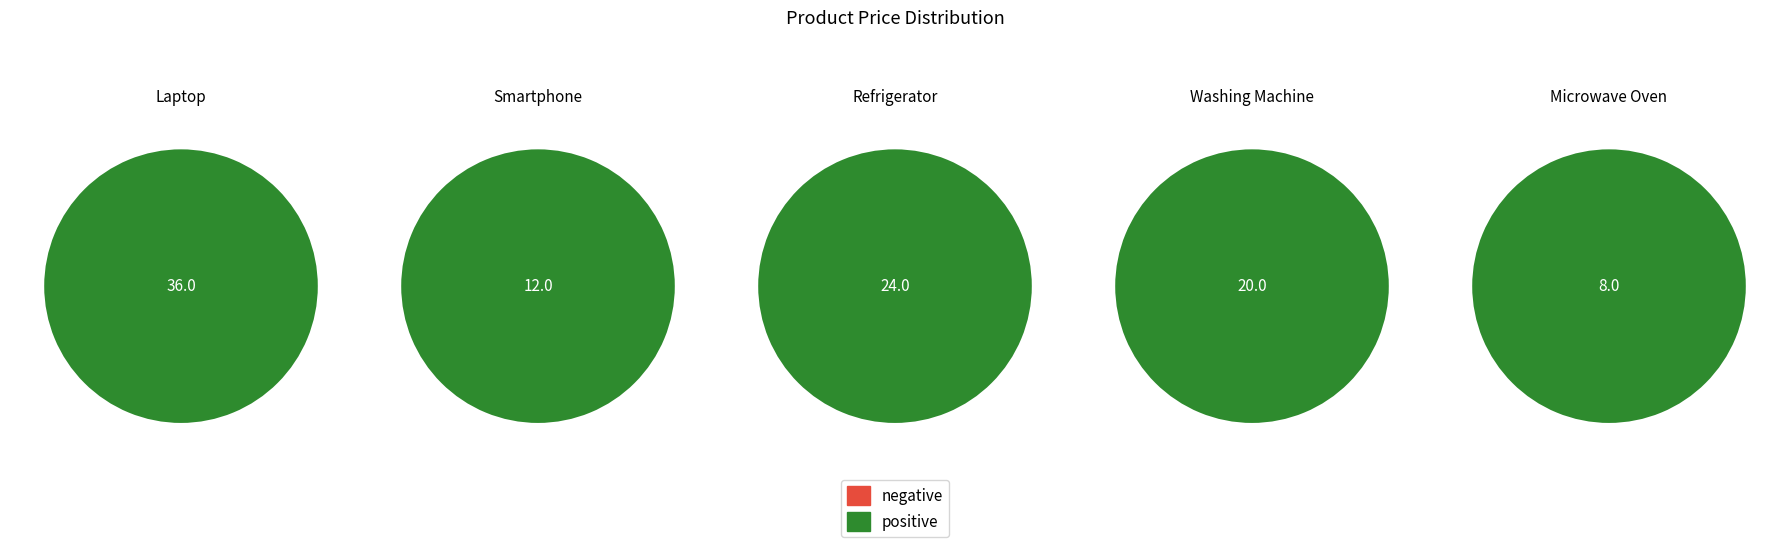

Rank the categories by value from highest to lowest.

Laptop, Refrigerator, Washing Machine, Smartphone, Microwave Oven